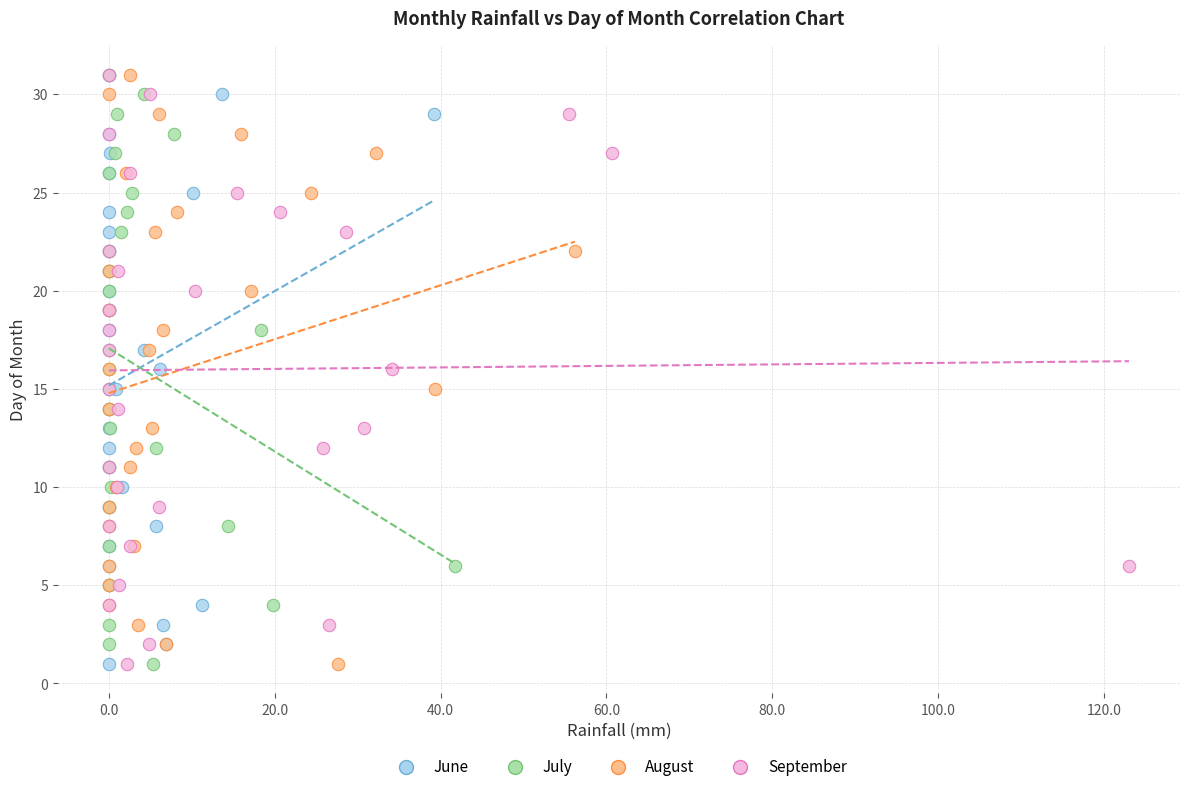

What are all the series names shown in the legend?

June, July, August, September